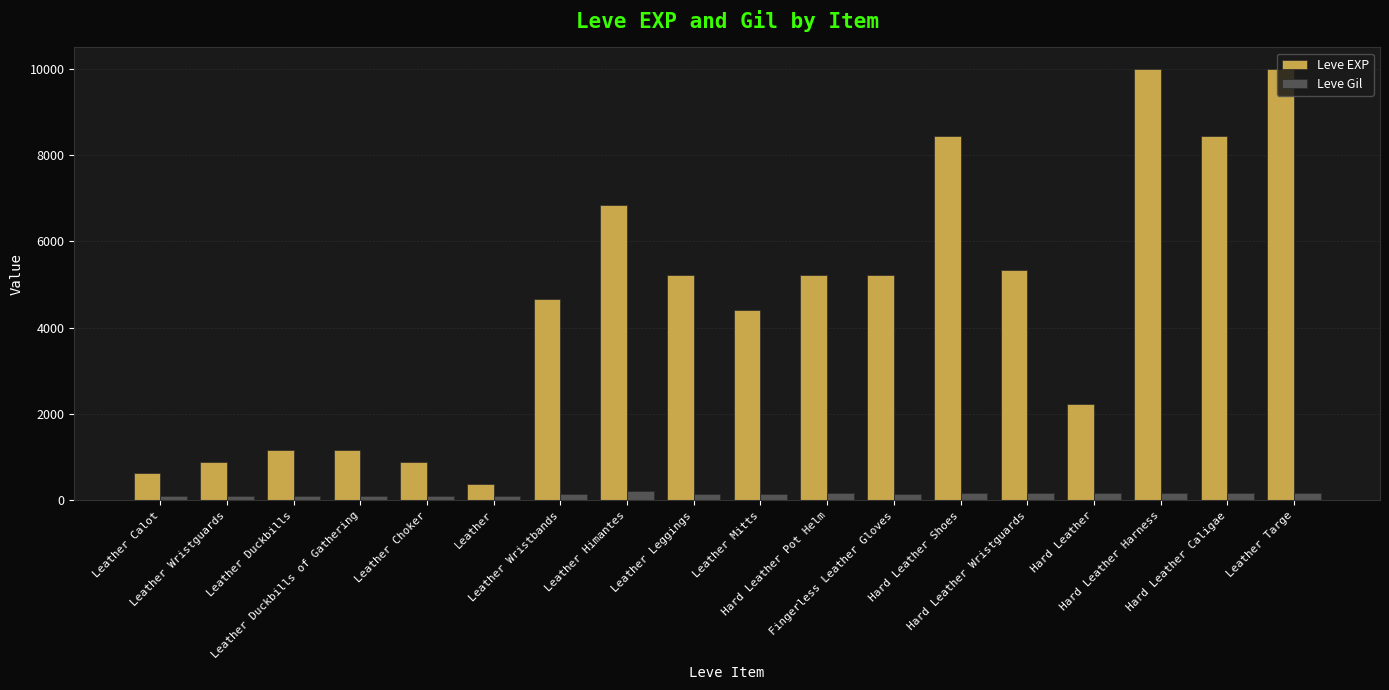

What is the greatest value displayed?

9990